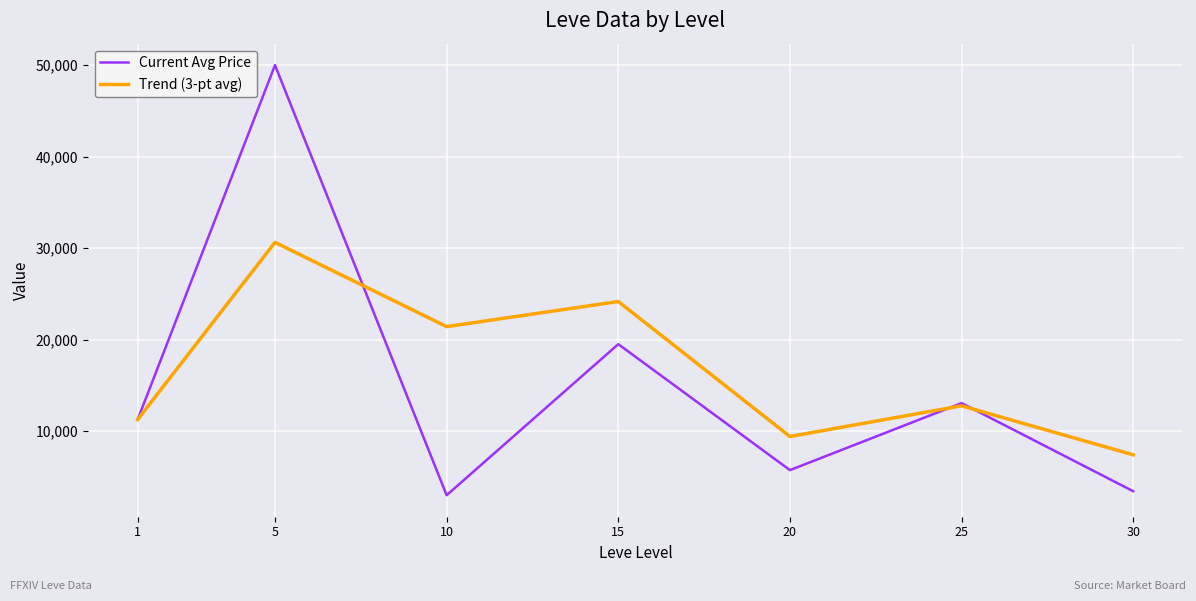

Which series has the largest range (max minus min)?

Current Avg Price